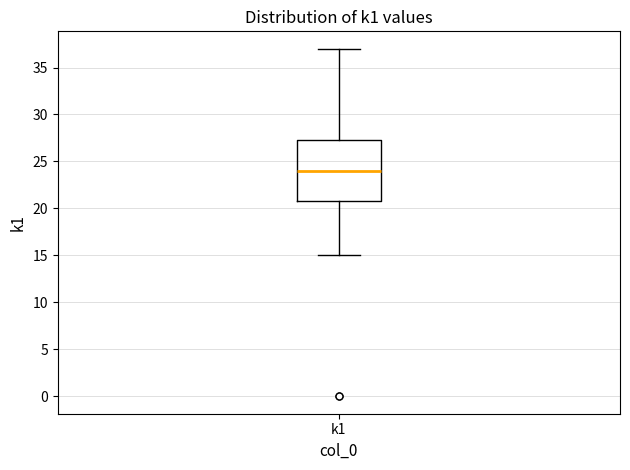

Transcribe this box plot: give where the median line is, the range the box spans, and where the two whiskers end, as read against the y-axis. The values are not printed on the chart, so give them approximately, as read against the axis.

median 24.0, box 21.0 to 27.5, whiskers 15.0 to 37.0